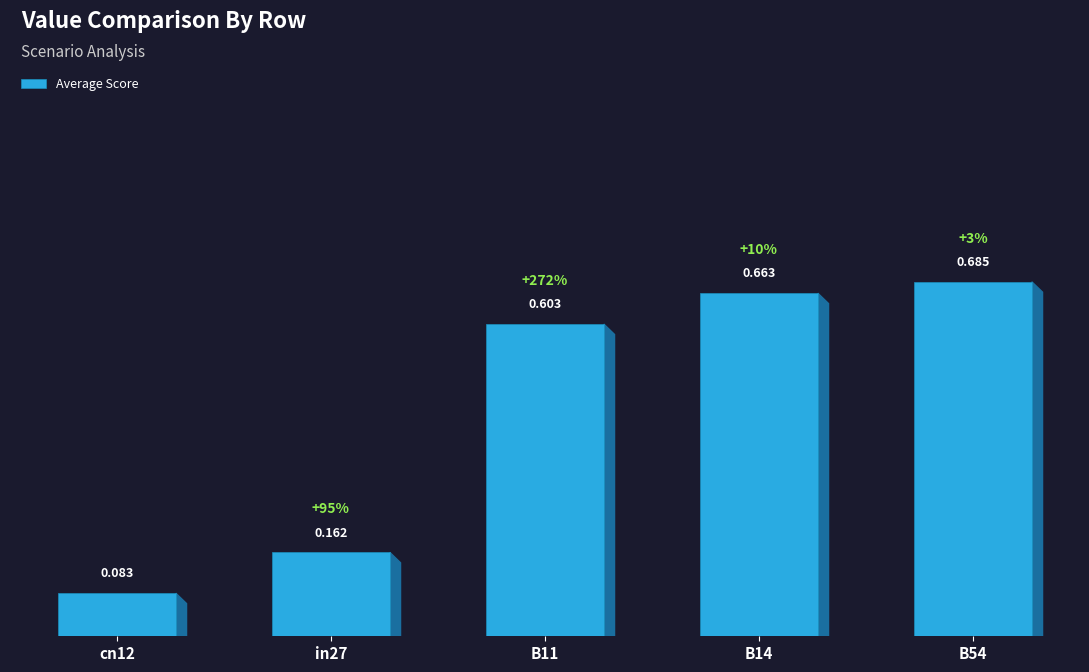

Which category has the lowest value across all series?

cn12